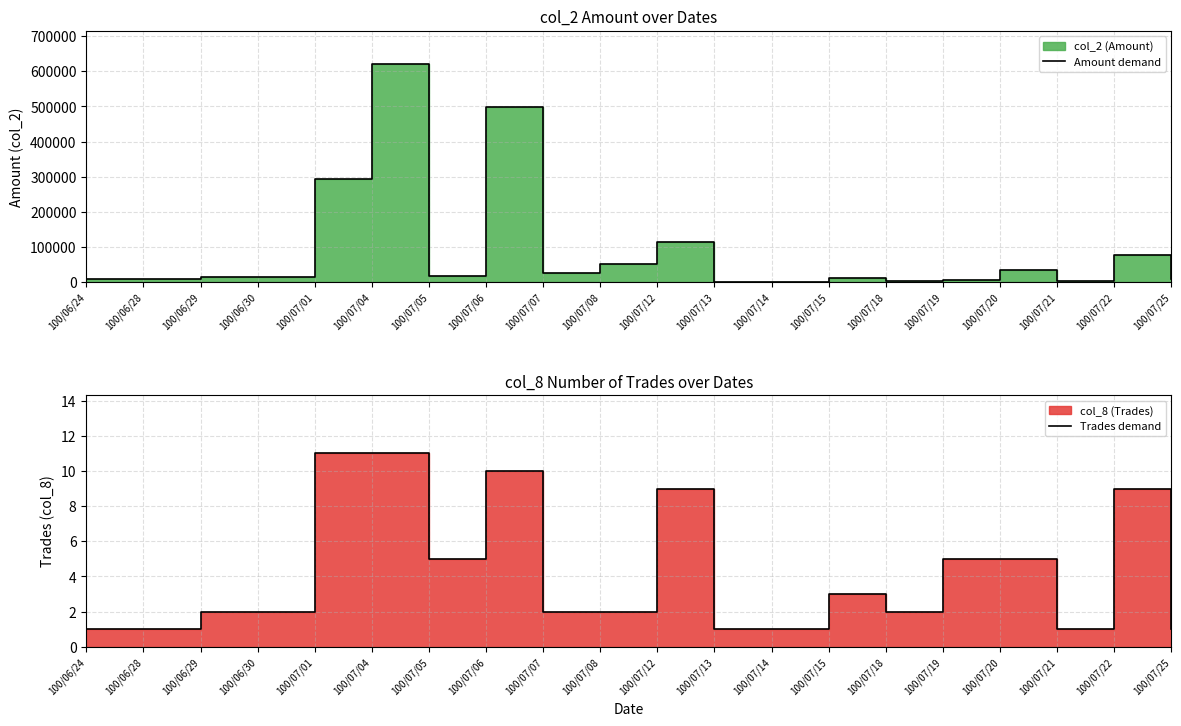

True or false: Trades demand and Amount demand cross at least once.

False